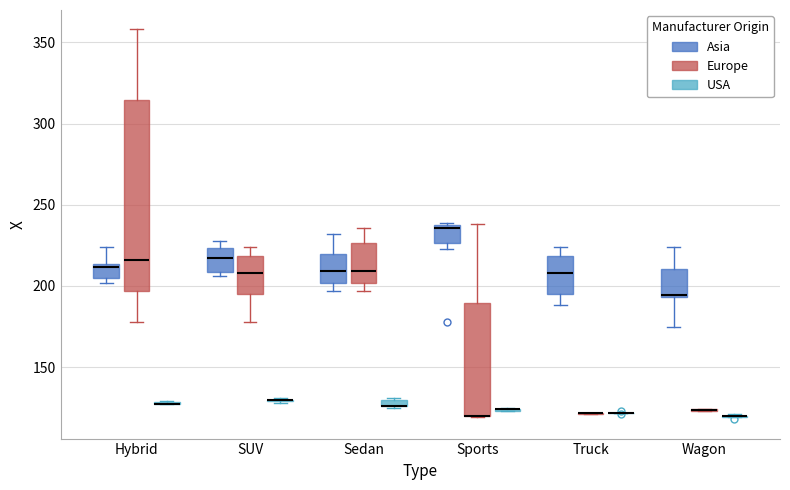

Where does the upper whisker of the box for Hybrid (Europe) end on the y-axis? The values are not printed on the chart, so give them approximately, as read against the axis.

360